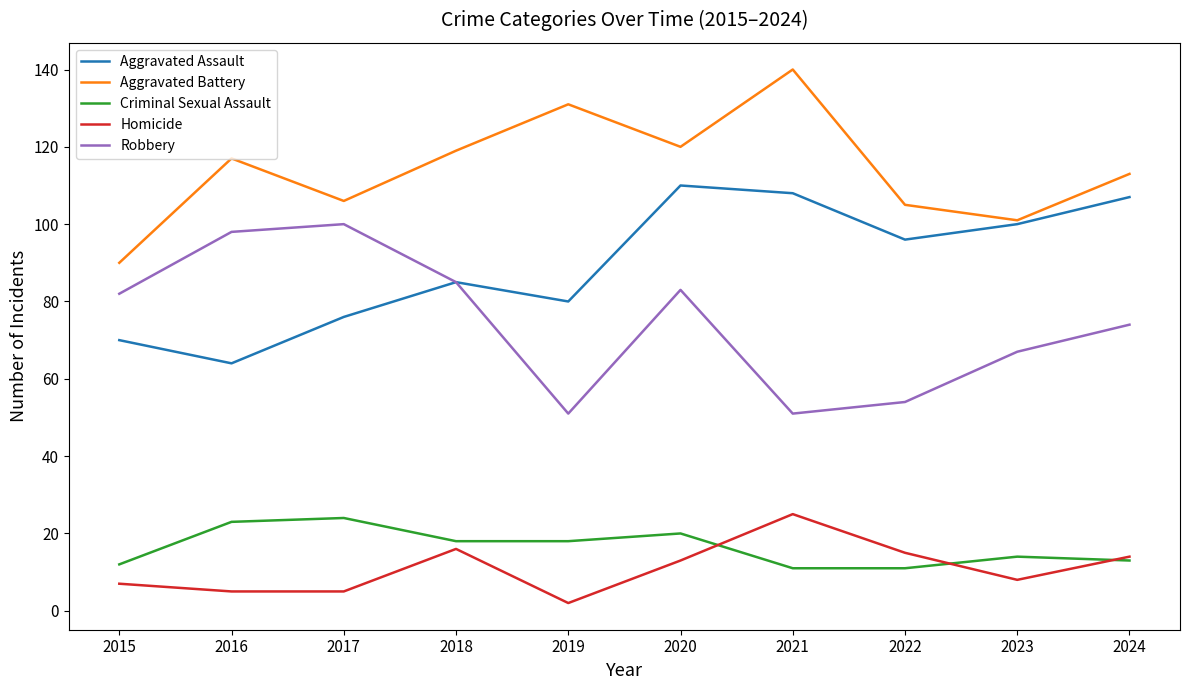

Where is the first local minimum for Aggravated Battery?

2017